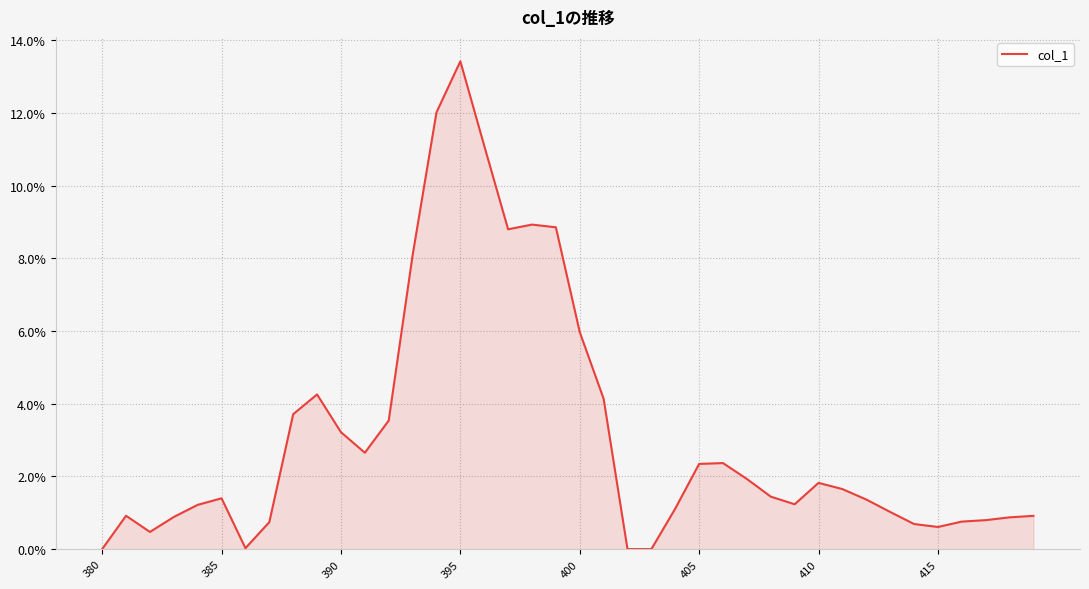

Does the chart display data point markers on the line(s)?

No